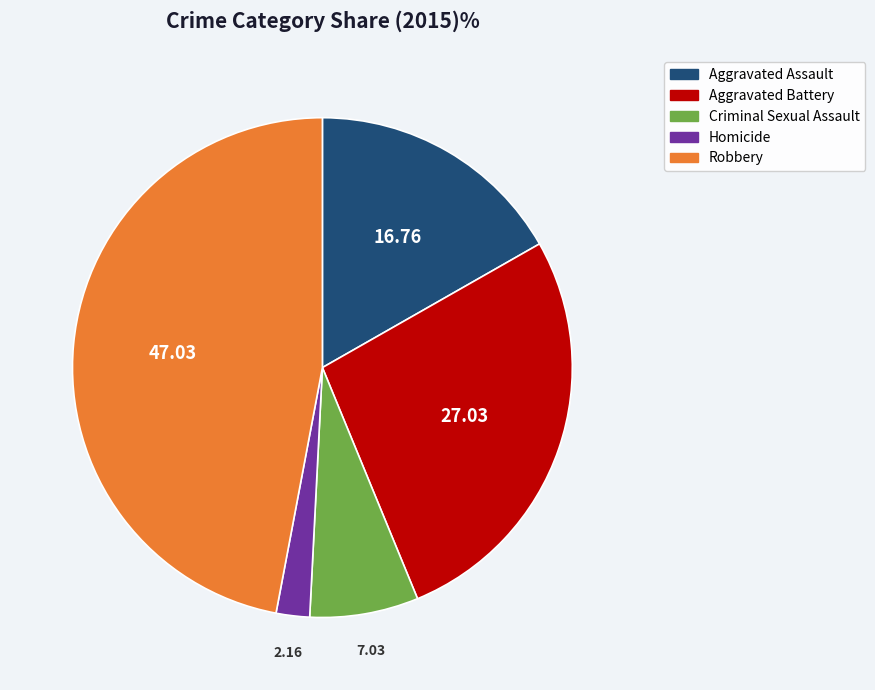

Which has a higher value, Robbery or Aggravated Battery?

Robbery